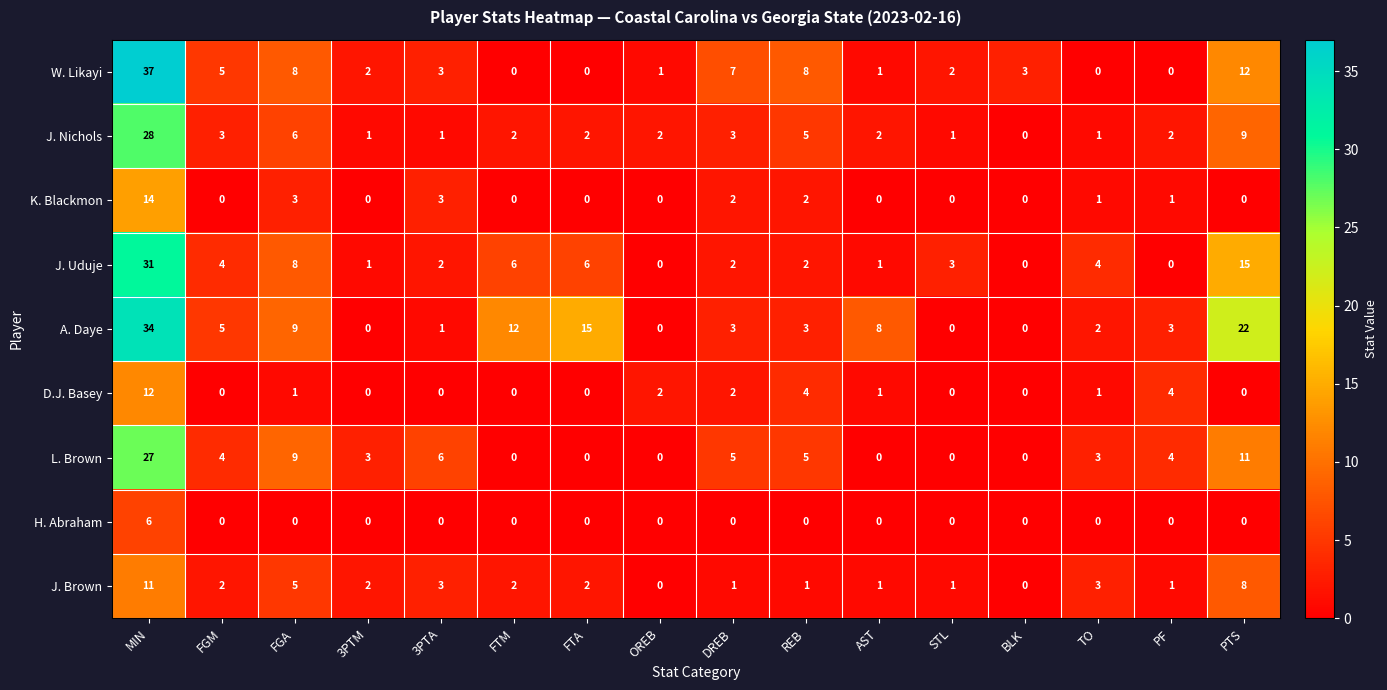

Which label corresponds to the largest value in the chart?

MIN